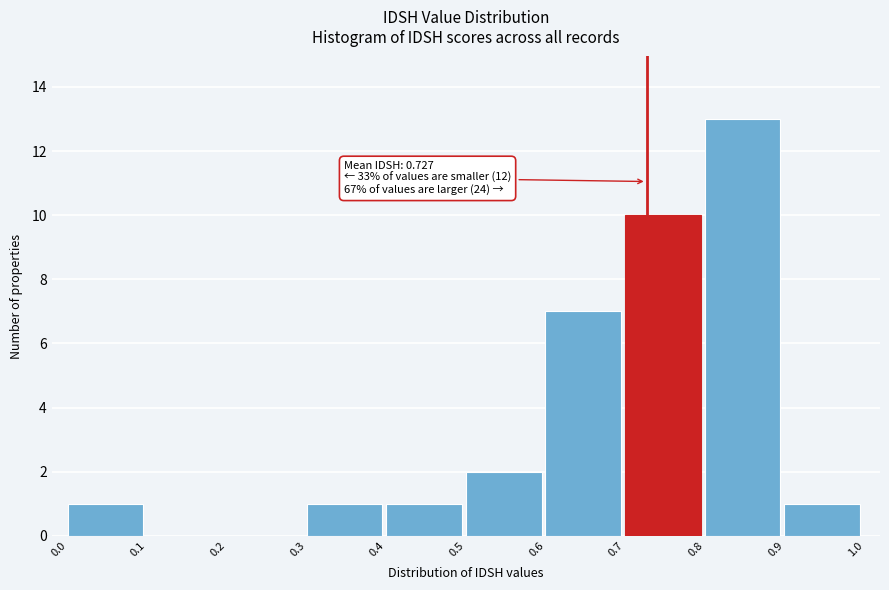

Over which range of the x-axis is the bar tallest?

0.8 to 0.9